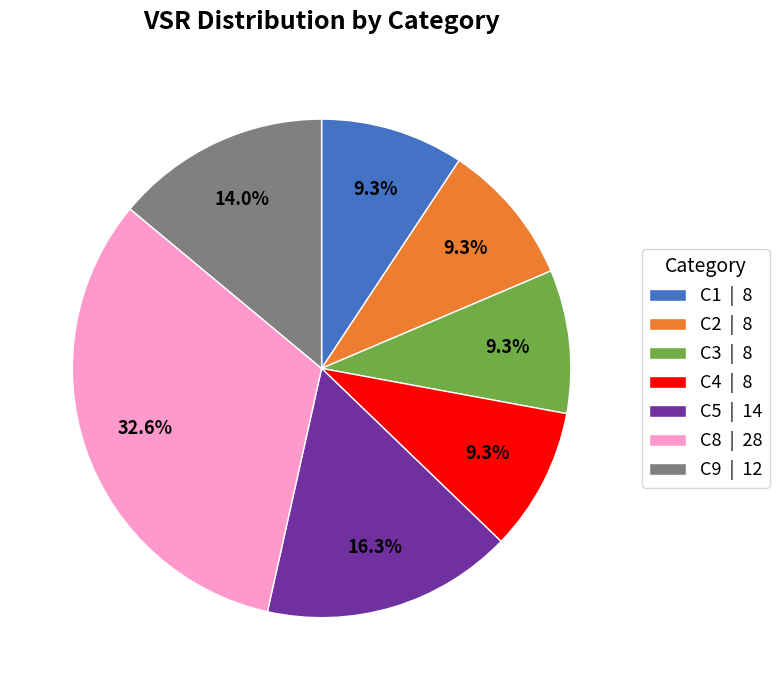

What percentage do C9 | 12 and C1 | 8 together represent?

23.3%